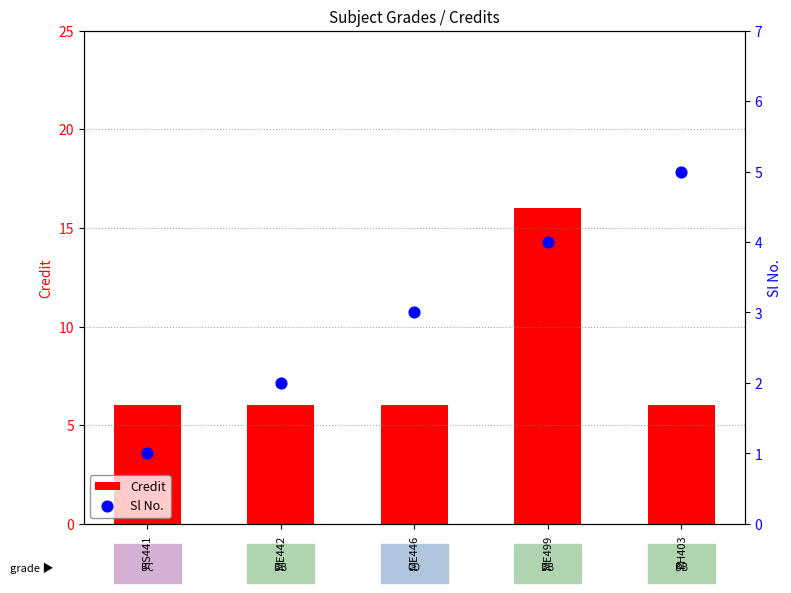

What are all the series names shown in the legend?

Credit, Sl No.